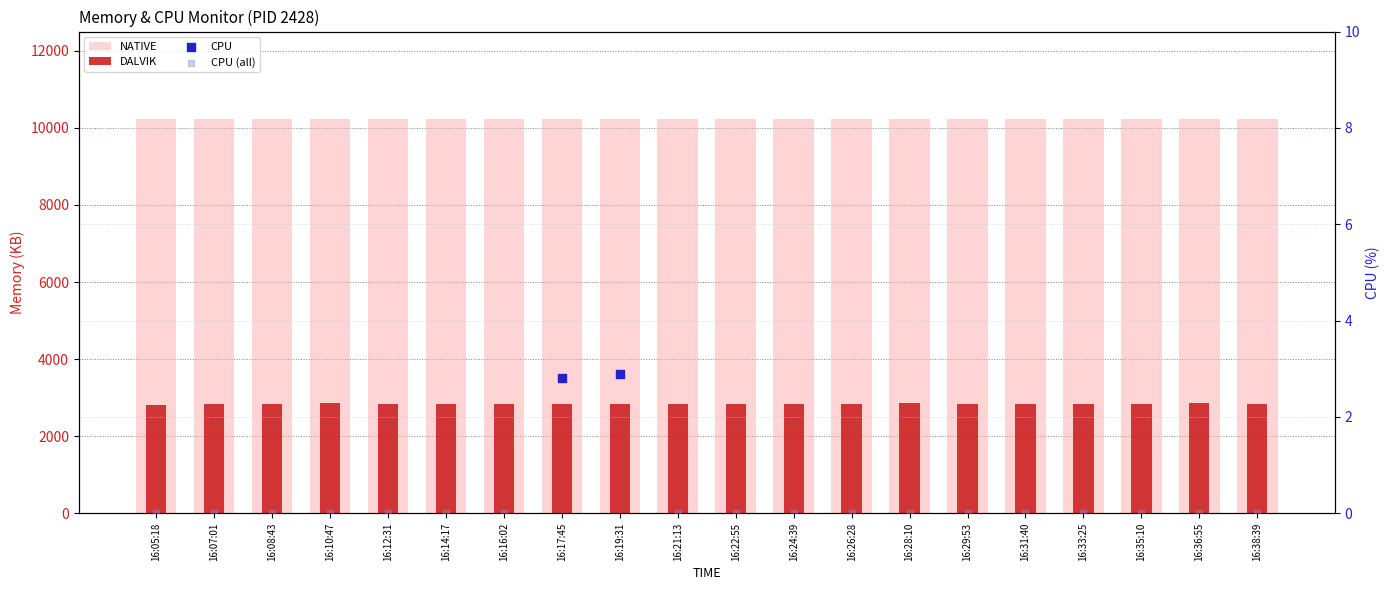

At how many categories does at least one series exceed 450?

20